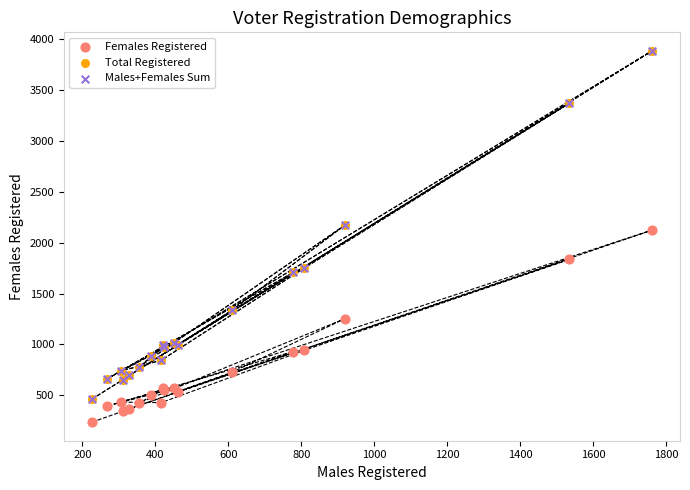

Which series contains the lowest Y value?

Females Registered